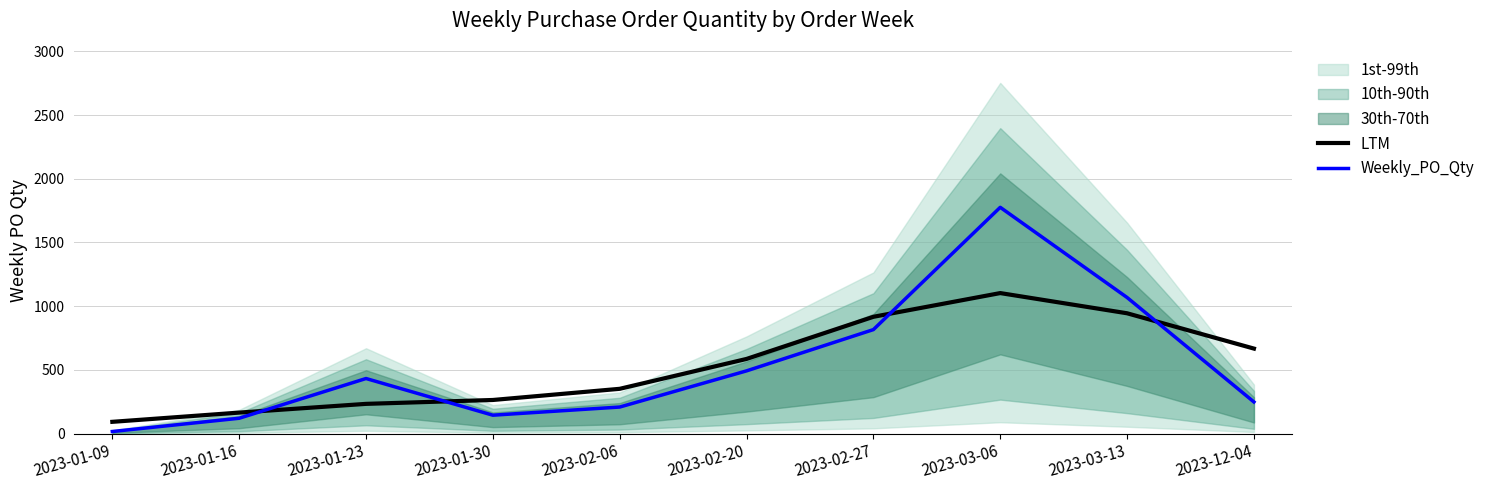

Reading left to right, what are all the values shown in this chart?

LTM: 91.9	164.4	233.0	263.5	351.1	585.7	916.5	1102.7	944.1	667.0
Weekly_PO_Qty: 16.0	120.0	432.0	144.0	208.0	492.0	816.0	1776.0	1068.0	248.0